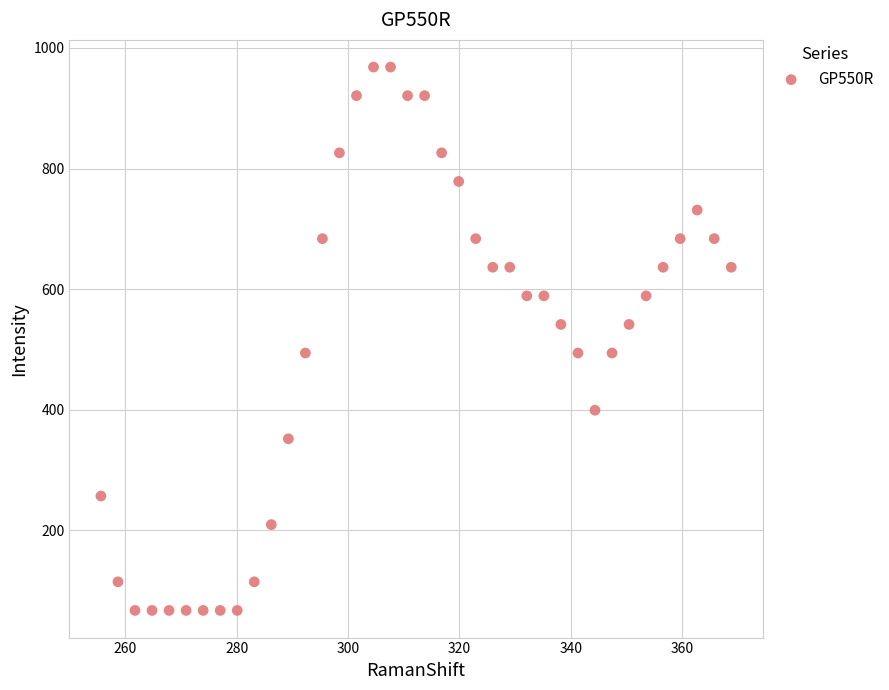

What is the range of Y values (max minus min)?

901.2